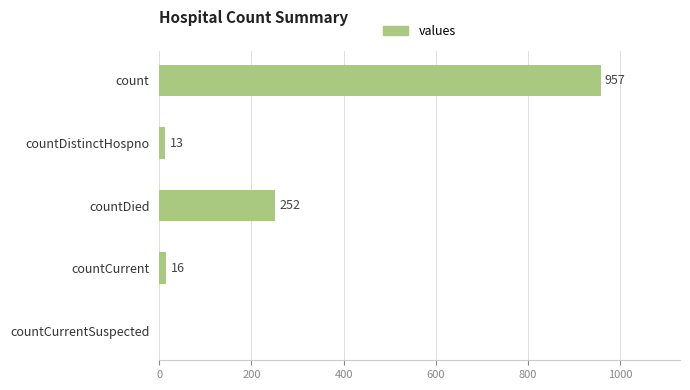

How many distinct data groups are displayed?

1